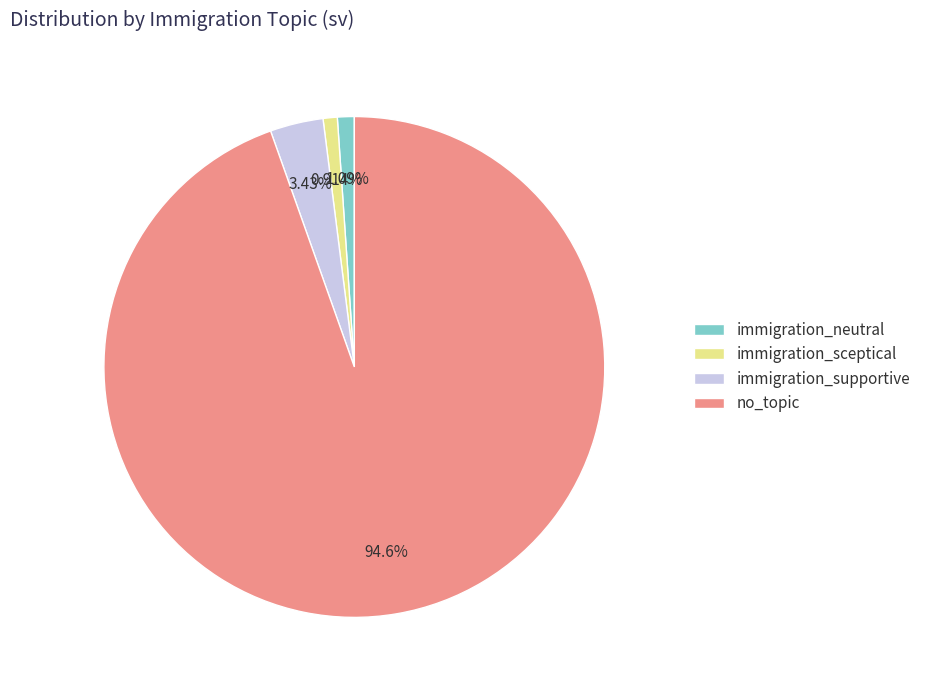

Do immigration_sceptical and immigration_supportive together represent more than half of the pie?

No